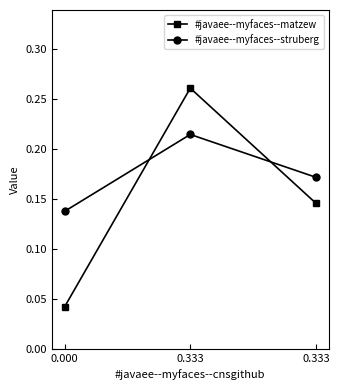

What is the value of the #javaee--myfaces--struberg point at the 2nd from the left?

0.2